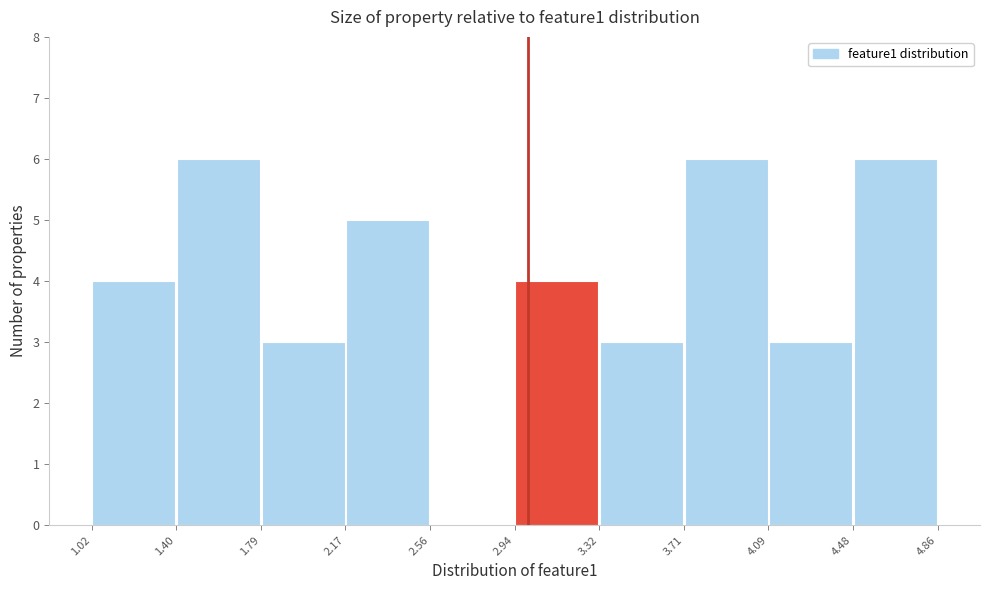

What is the height of the bar covering 2.94 to 3.32 on the x-axis? The values are not printed on the chart, so give them approximately, as read against the axis.

4